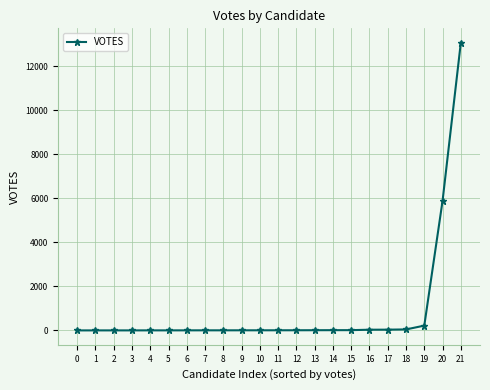

What is the difference between the maximum and minimum values?

13081